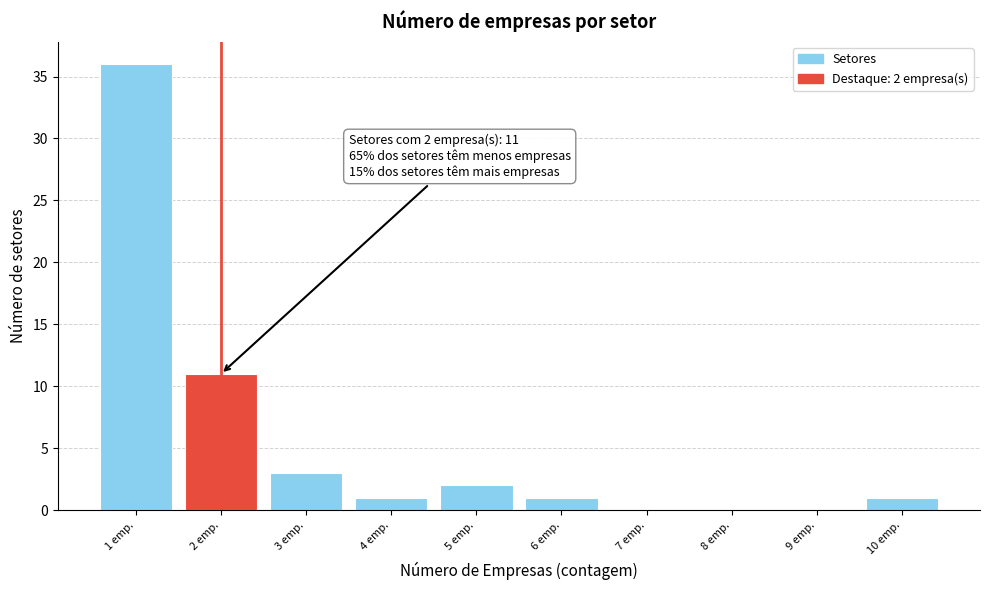

Which range on the x-axis has the tallest bar?

0.5 to 1.5